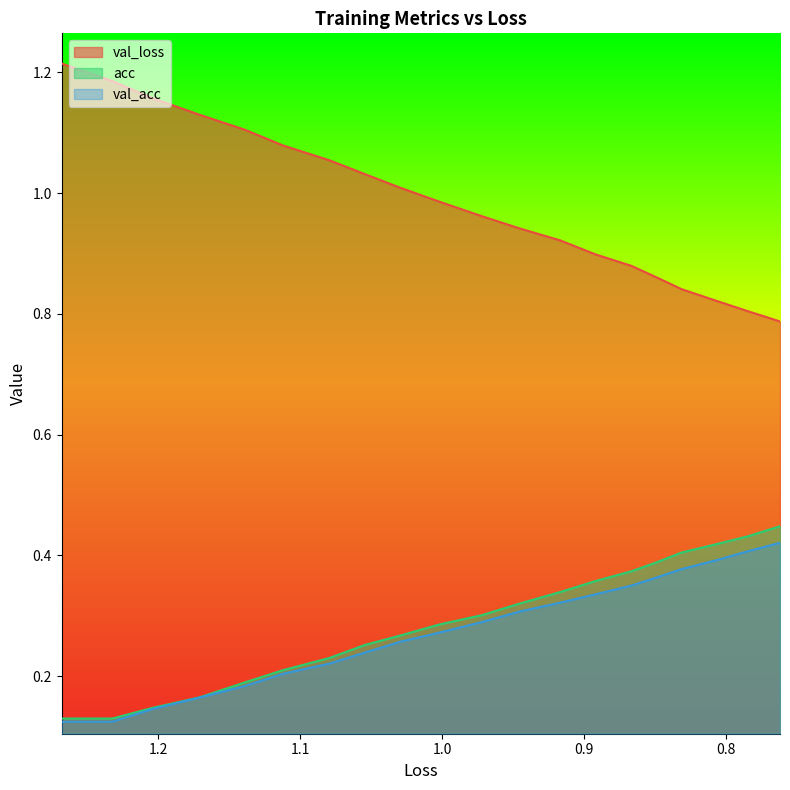

Is the value of val_loss at 10 greater than the value of val_acc at 13?

Yes